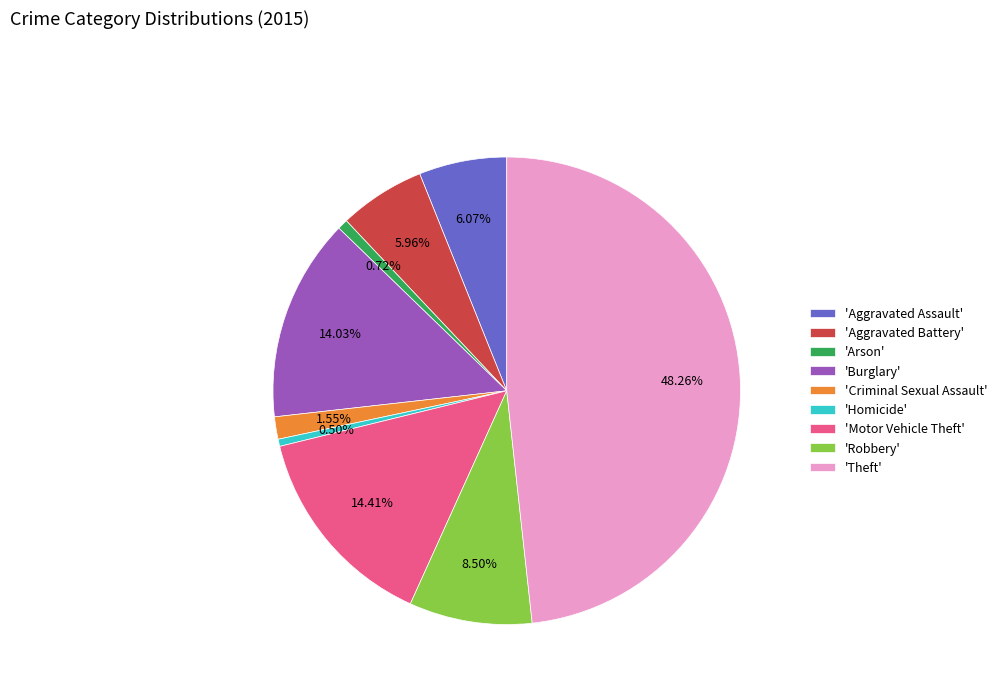

Is there any slice that represents more than half of the pie?

No